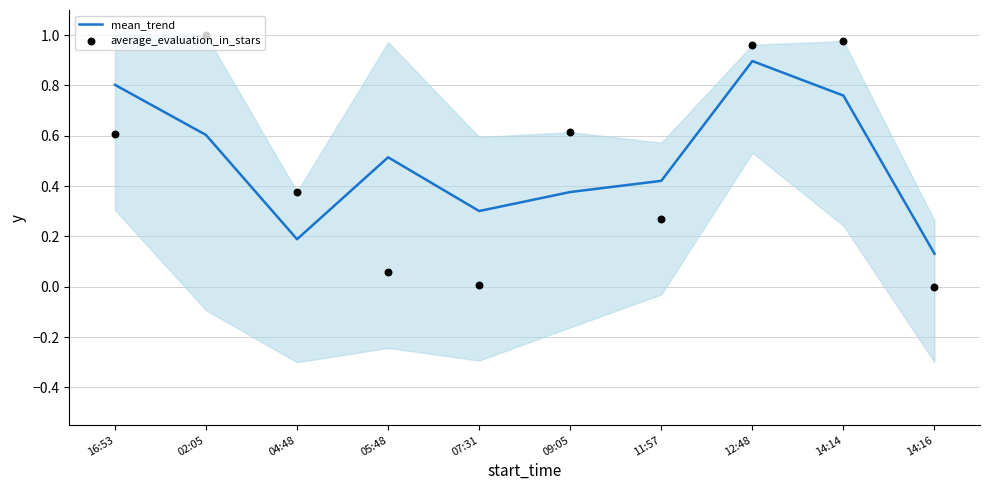

At which category is the sum across all series the highest?

12:48